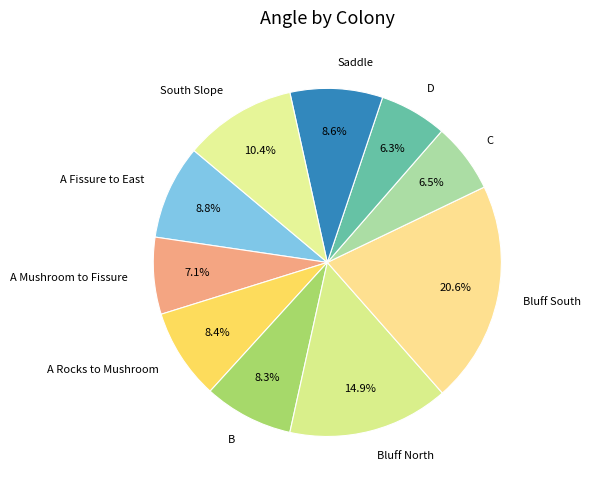

Which category has the biggest portion of the pie?

Bluff South